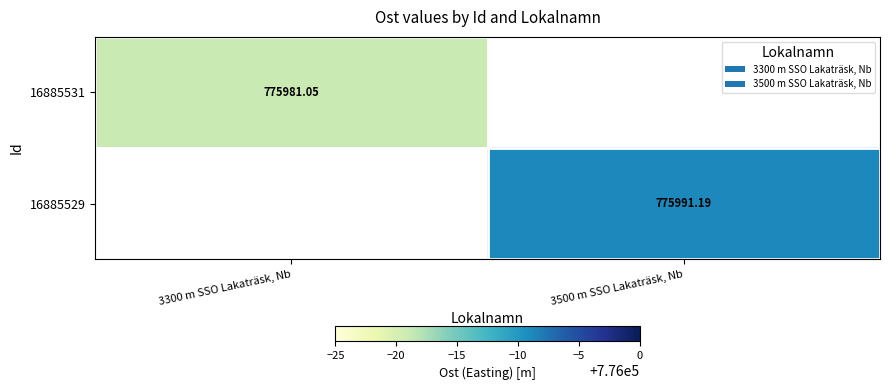

Is the value of 16885529 at 3500 m SSO Lakaträsk, Nb greater than the value of 16885531 at 3300 m SSO Lakaträsk, Nb?

Yes